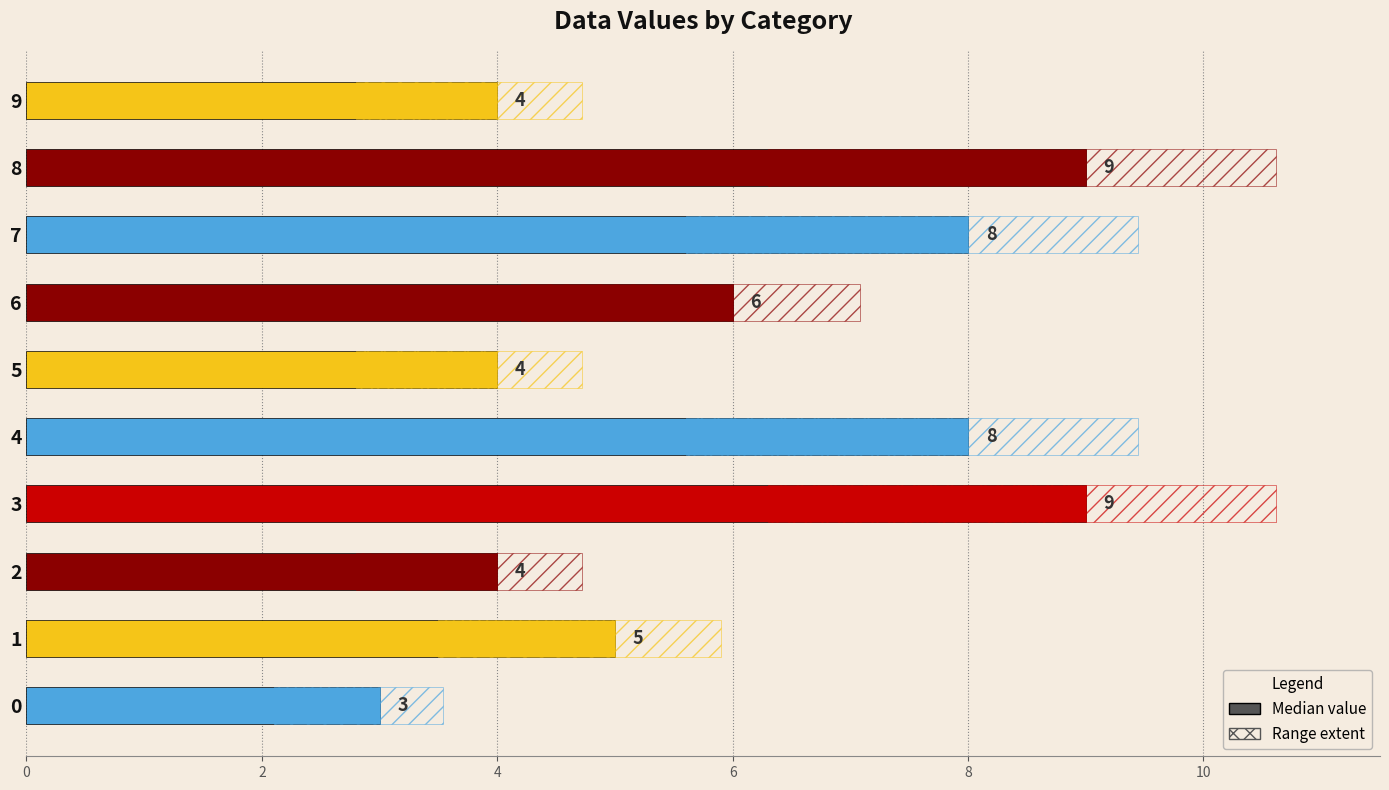

What is the difference between the maximum and minimum values?

6